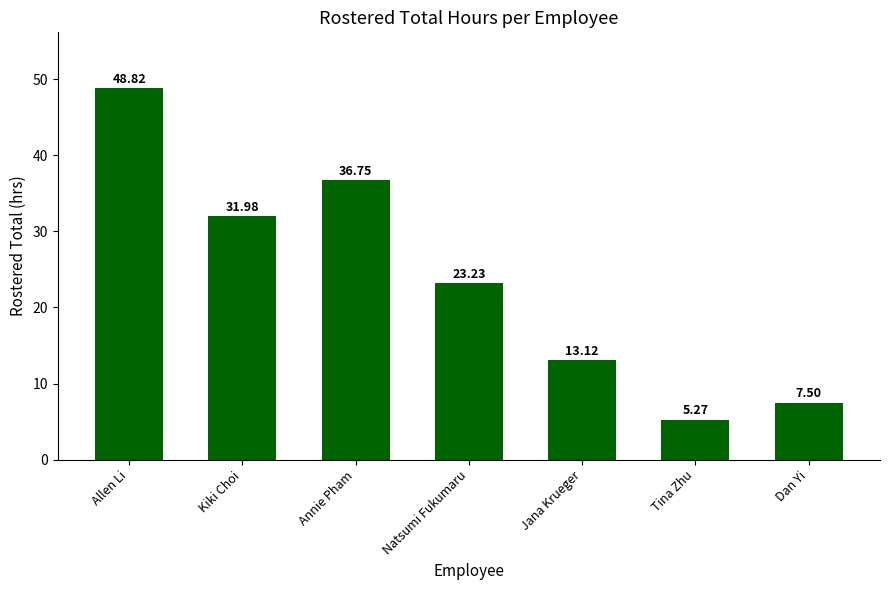

What position from the right is Tina Zhu?

2